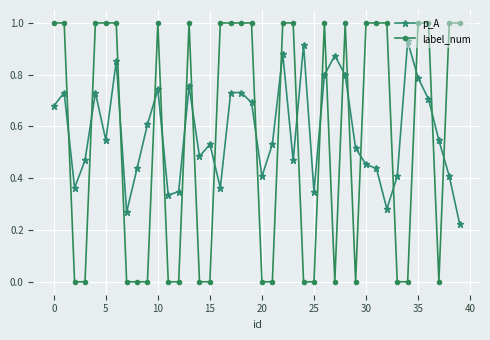

List the series in order of their overall mean, highest first.

p_A, label_num